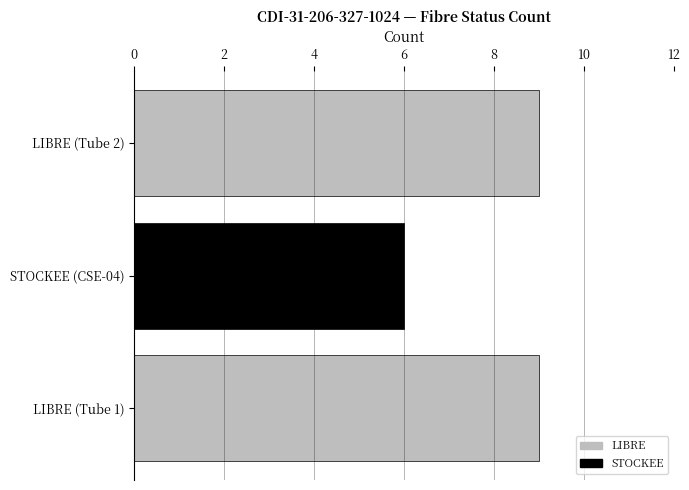

What is the maximum value shown in the chart?

9